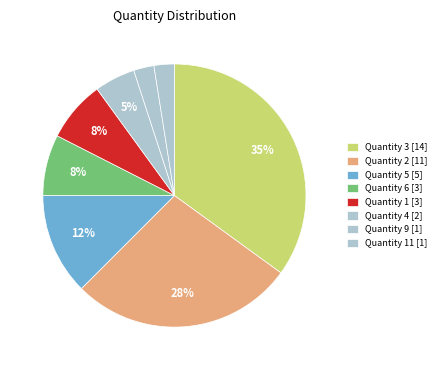

Count the number of slices in the pie.

8